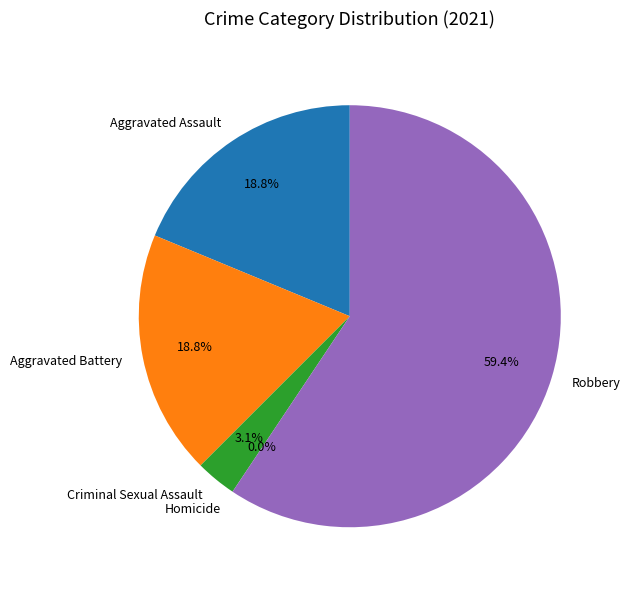

Which slice is the smallest?

Homicide